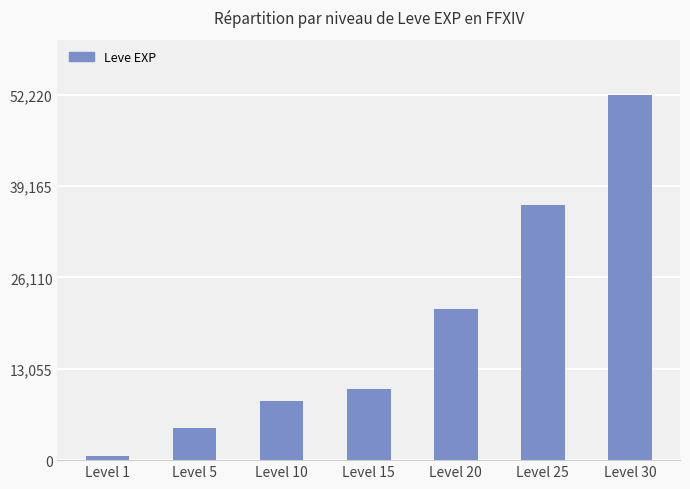

What is the average value?

19147